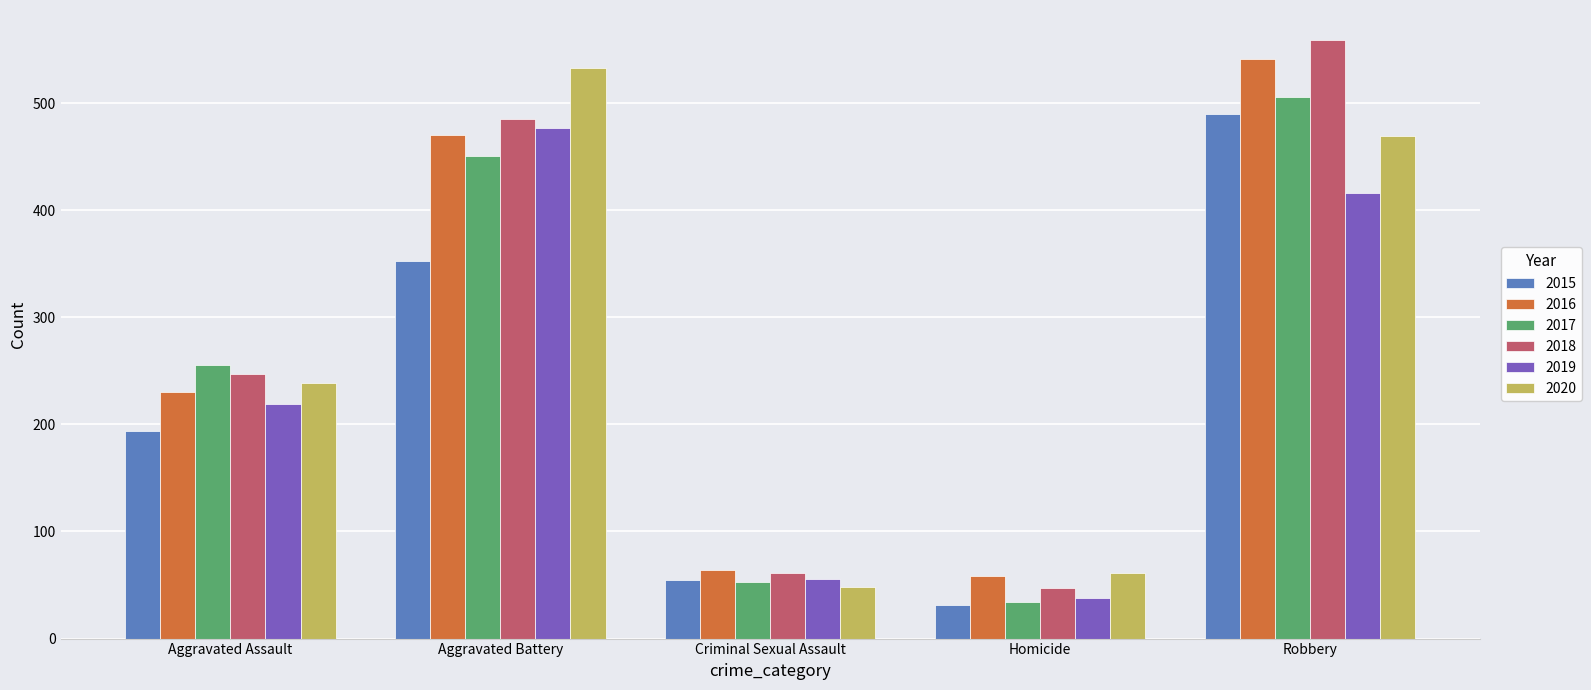

Is the value of 2015 at Aggravated Battery greater than the value of 2020 at Homicide?

Yes